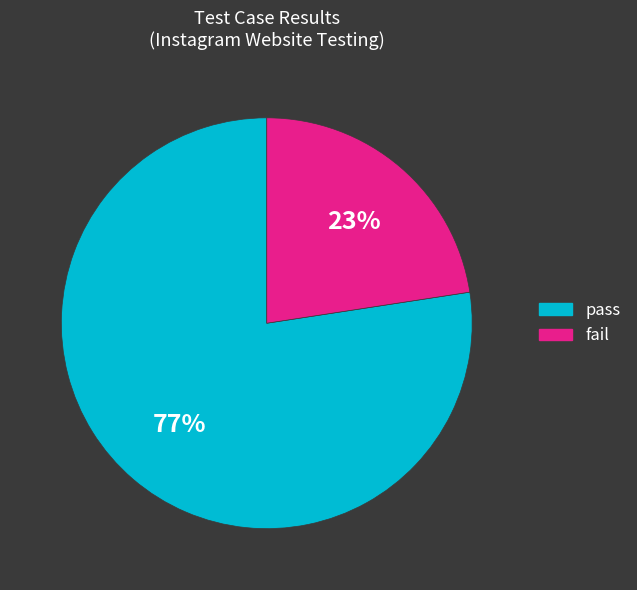

To the nearest percent, what portion does fail represent?

23%